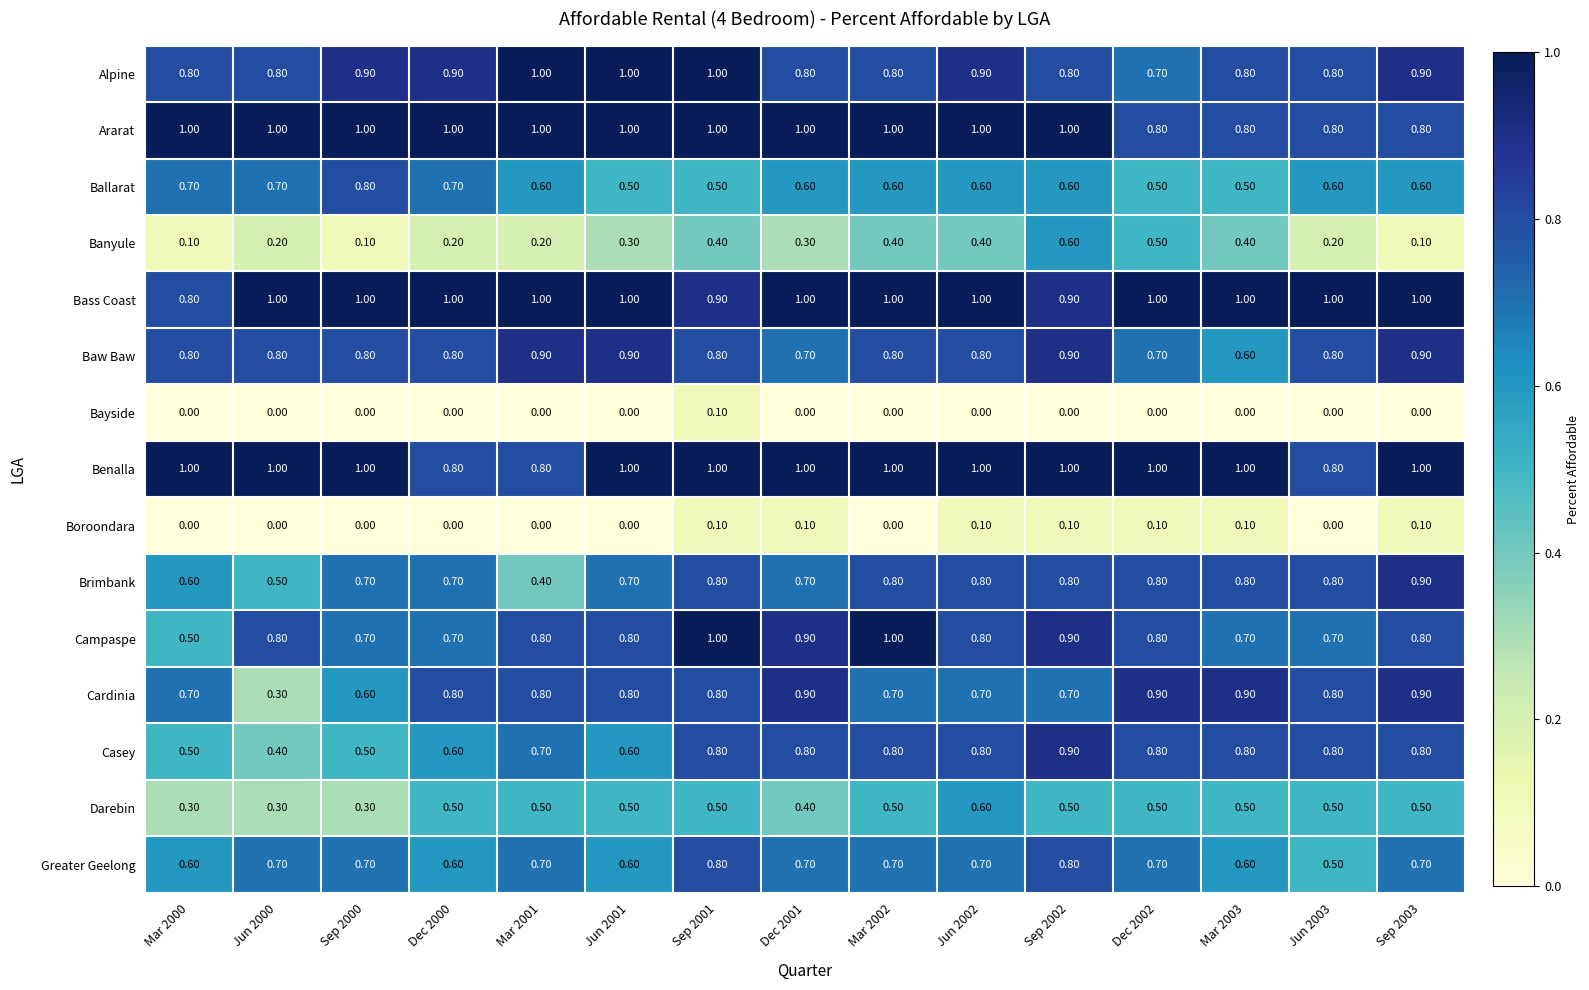

Which series has the largest total across all categories?

Bass Coast